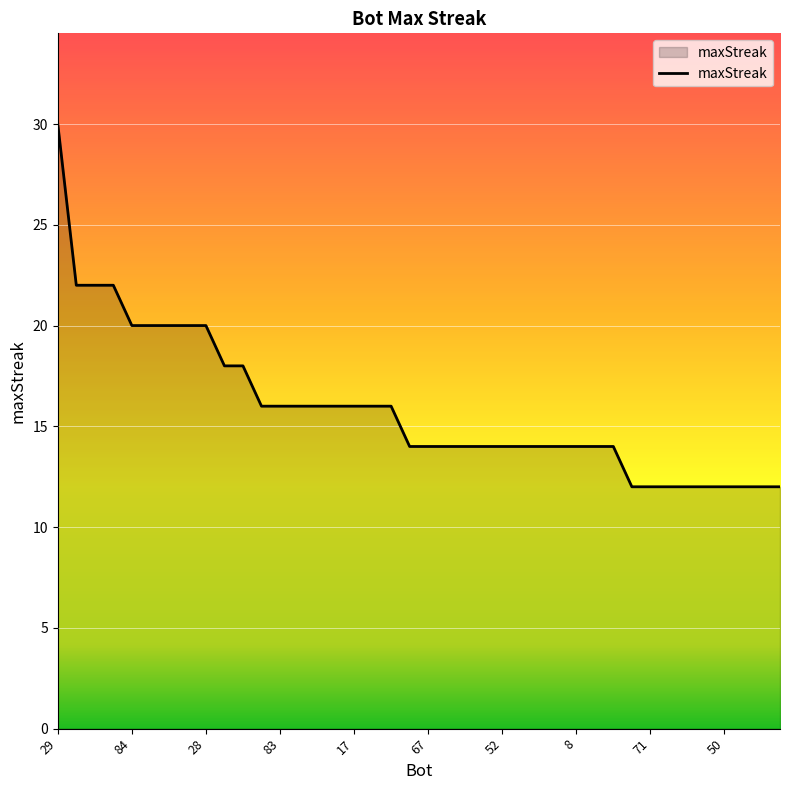

What is the maximum value shown in the chart?

30